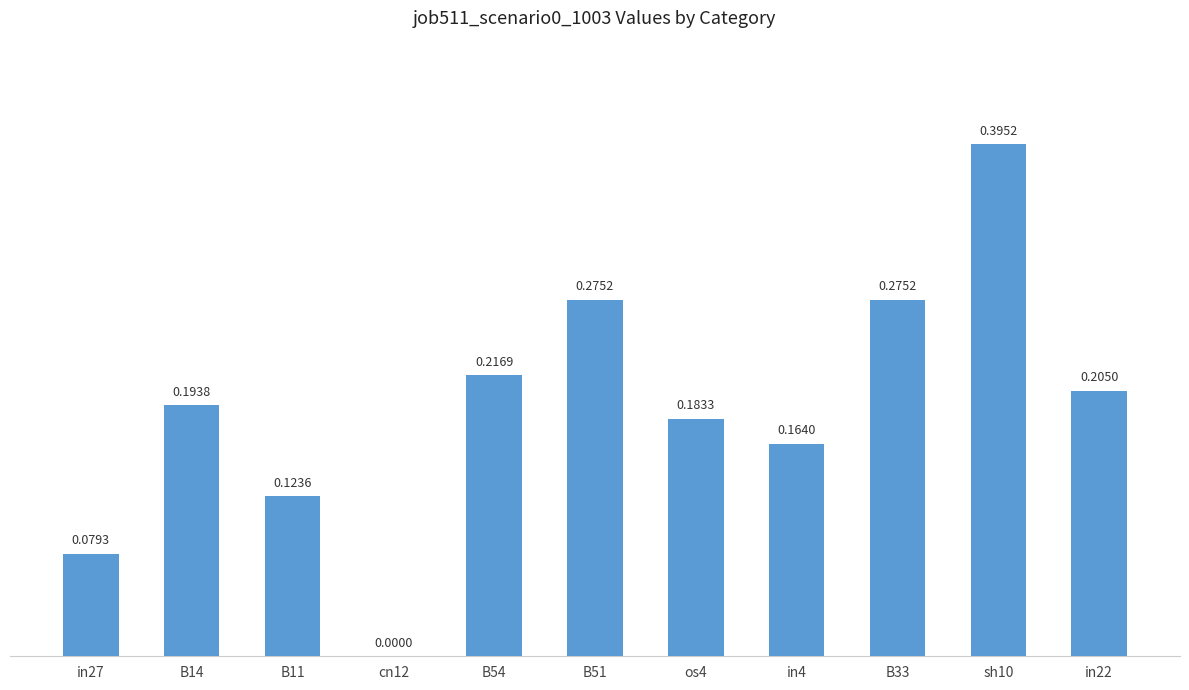

What is the change in value from B54 to sh10?

+0.2